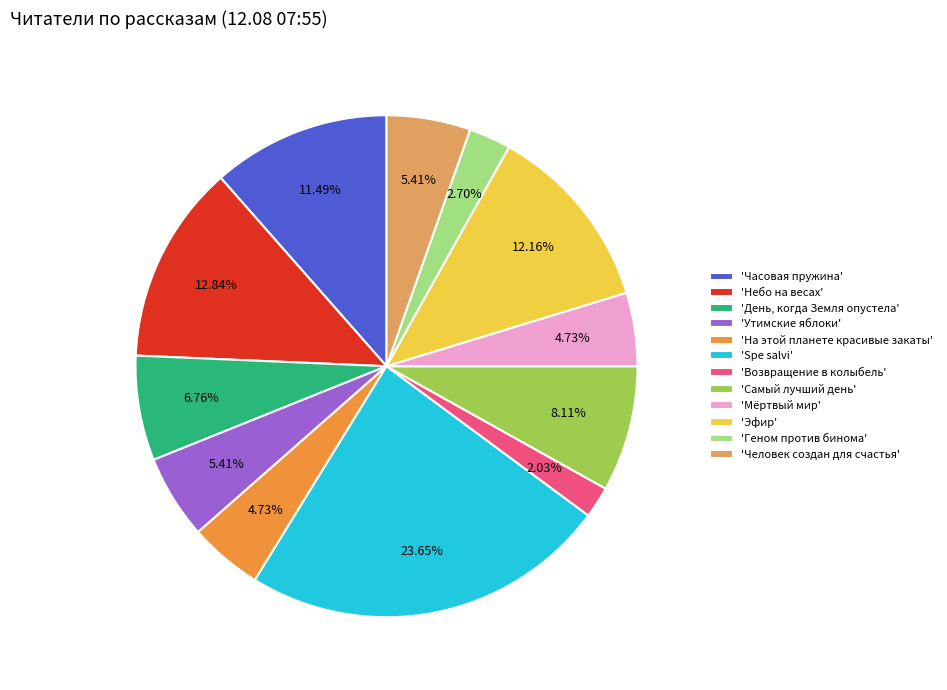

How many slices are in this pie chart?

12